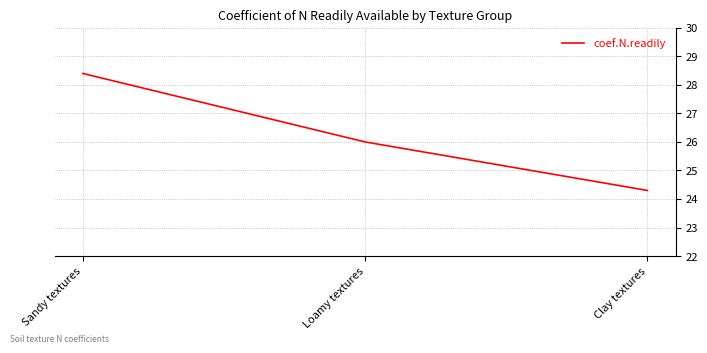

How many lines are shown in the chart?

1